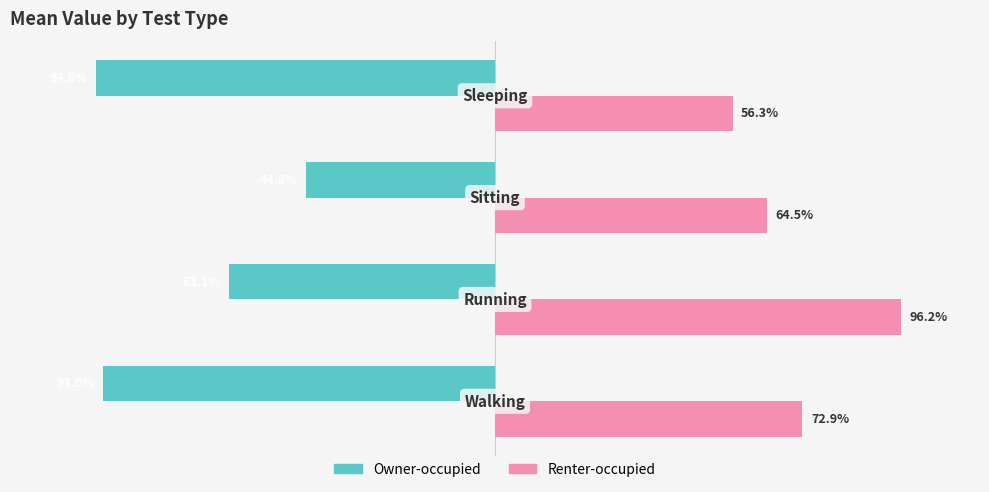

Which series has the largest range (max minus min)?

Owner-occupied